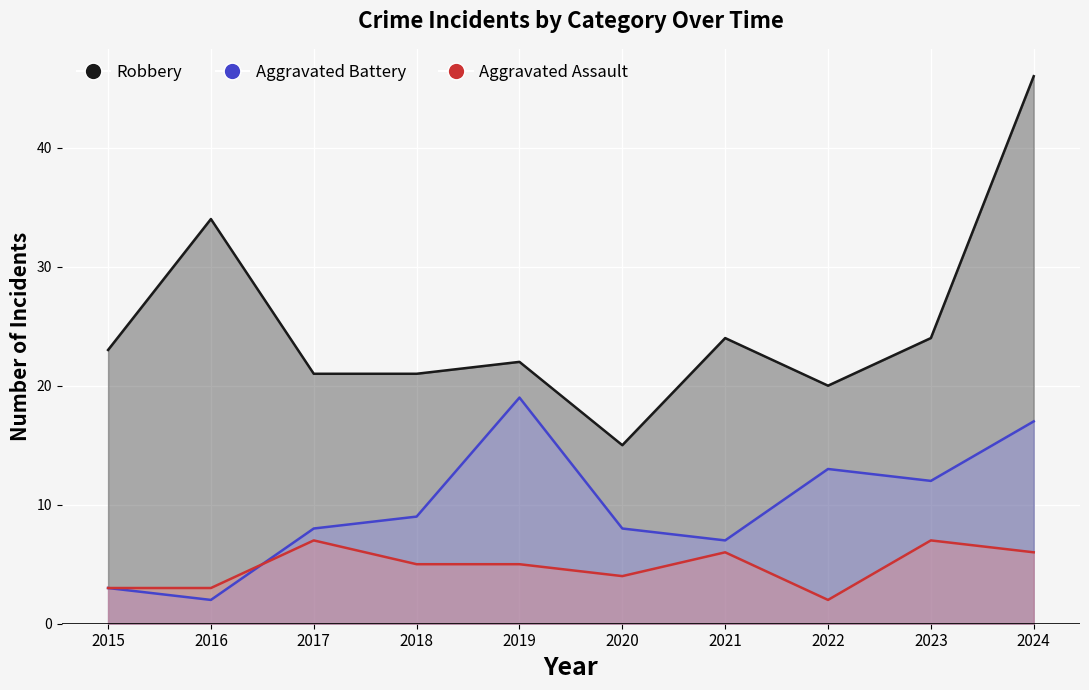

At which category is the sum across all series the highest?

2024